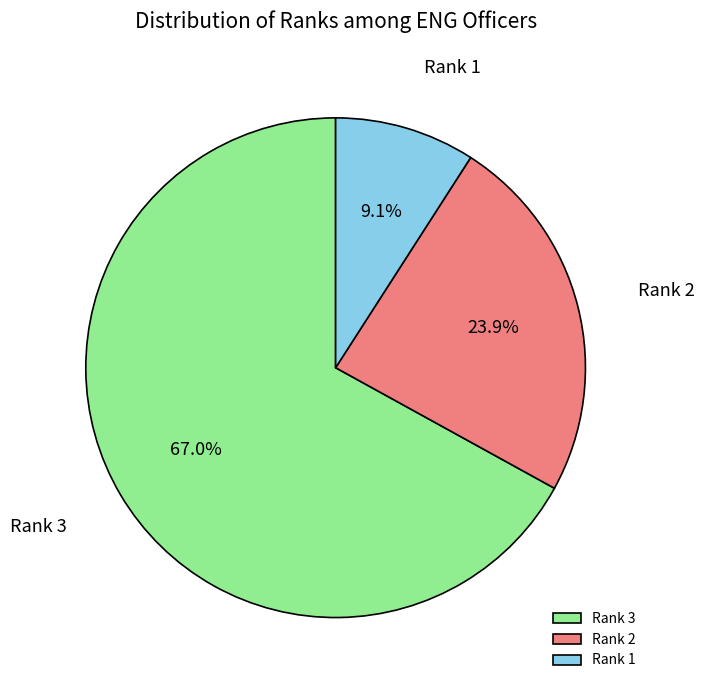

Rank the categories by value from lowest to highest.

Rank 1, Rank 2, Rank 3